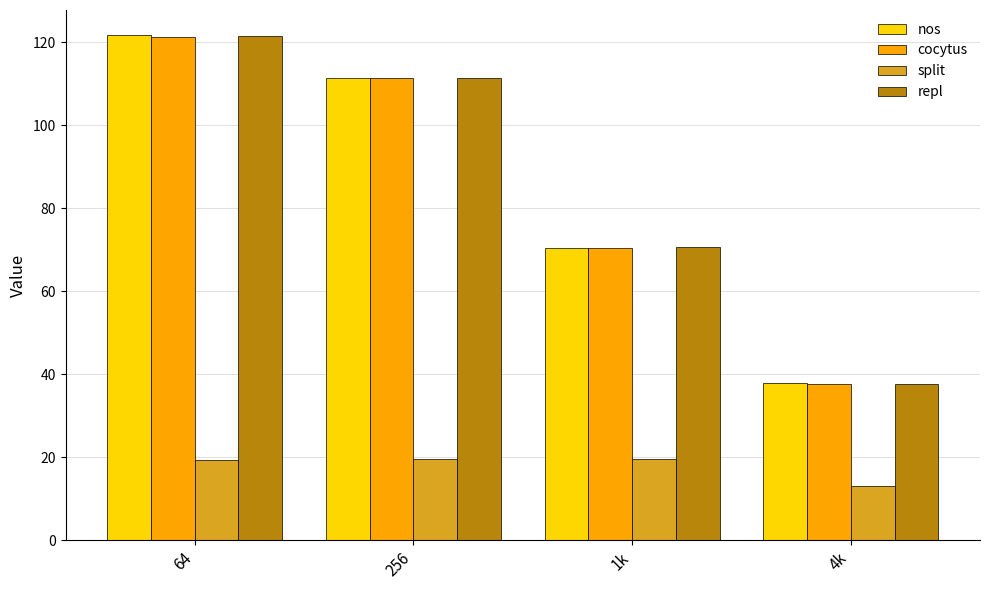

Between 64 and 256, which series saw the biggest shift?

nos